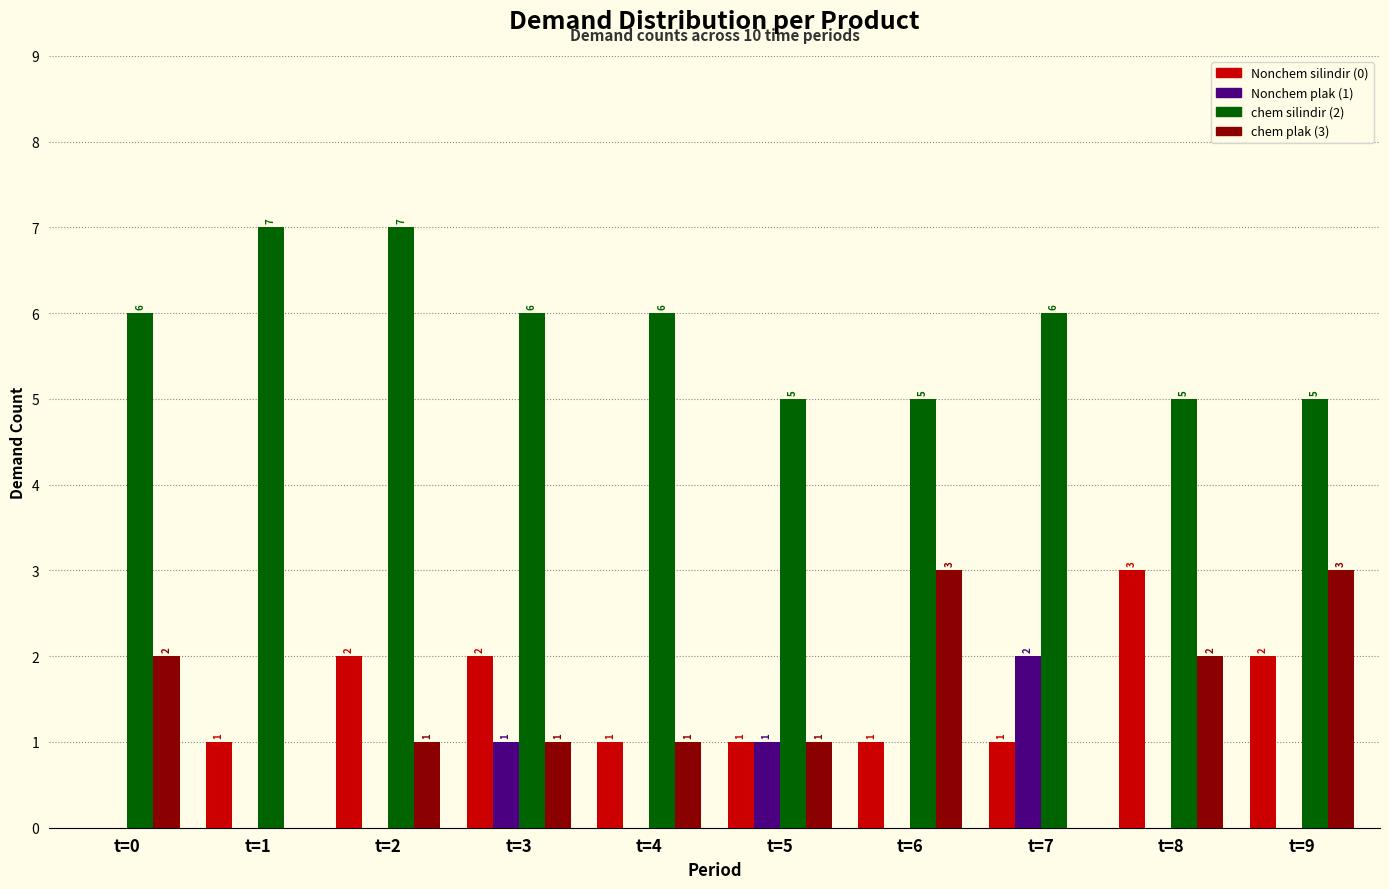

Reading right to left, what are all the values shown in this chart?

Nonchem silindir (0): t=9=2	t=8=3	t=7=1	t=6=1	t=5=1	t=4=1	t=3=2	t=2=2	t=1=1	t=0=0
Nonchem plak (1): t=9=0	t=8=0	t=7=2	t=6=0	t=5=1	t=4=0	t=3=1	t=2=0	t=1=0	t=0=0
chem silindir (2): t=9=5	t=8=5	t=7=6	t=6=5	t=5=5	t=4=6	t=3=6	t=2=7	t=1=7	t=0=6
chem plak (3): t=9=3	t=8=2	t=7=0	t=6=3	t=5=1	t=4=1	t=3=1	t=2=1	t=1=0	t=0=2